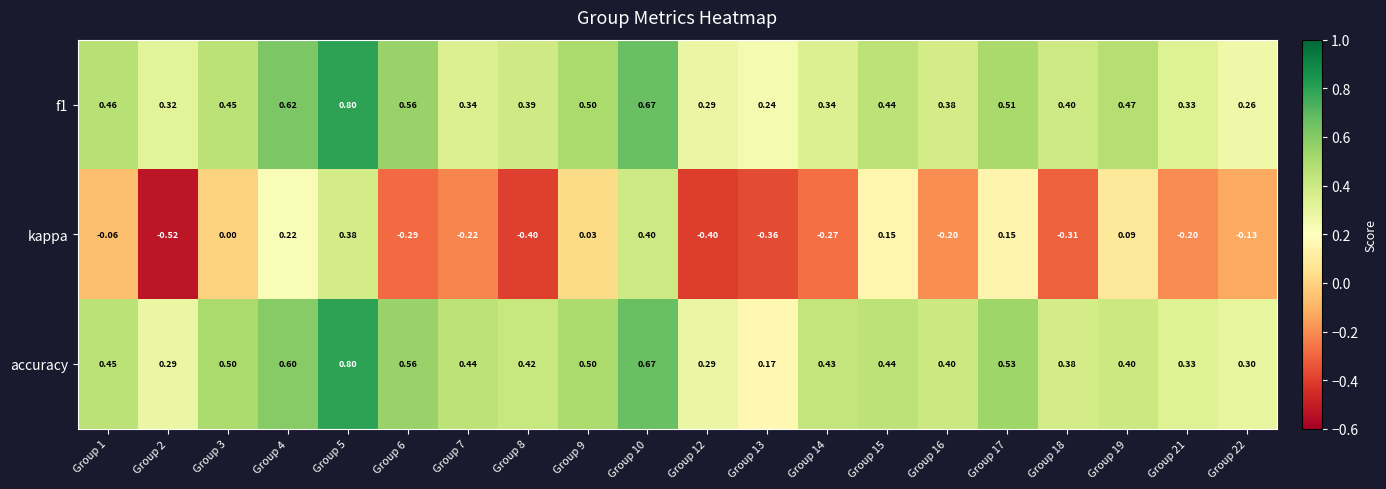

Which series has the largest range (max minus min)?

kappa